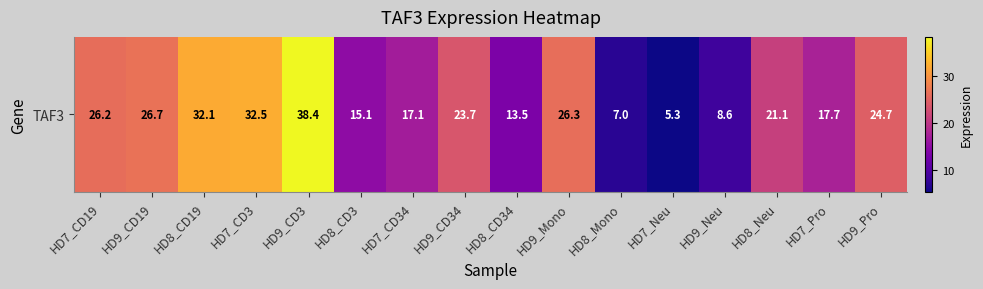

What is the change in value from HD9_CD3 to HD9_Neu?

-29.9